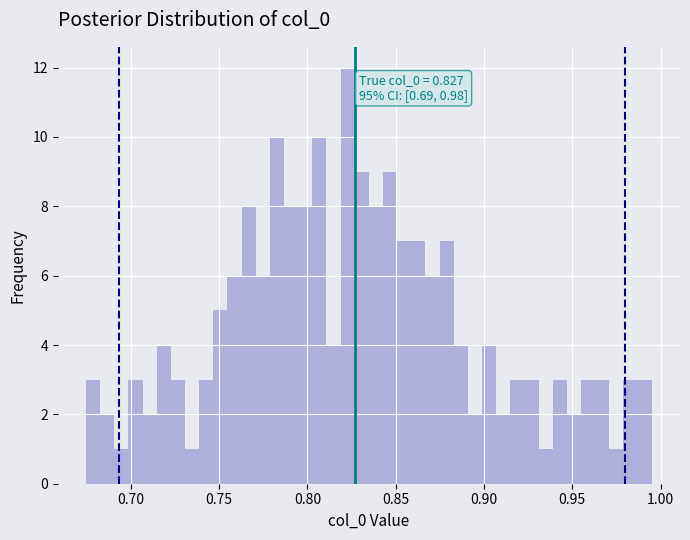

Around what value on the x-axis is the tallest bar? Give the approximate position of its centre, as read against the axis.

0.825